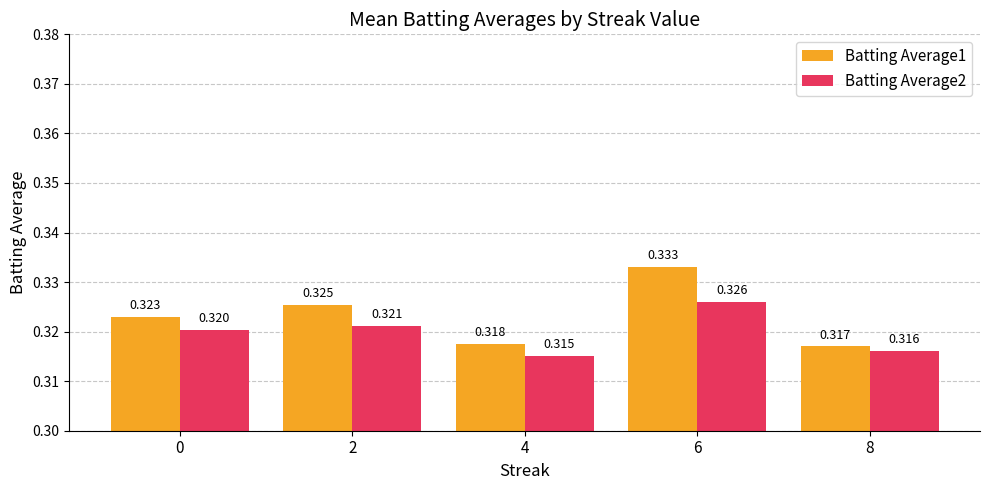

Rank the series by their average value, from highest to lowest.

Batting Average1, Batting Average2